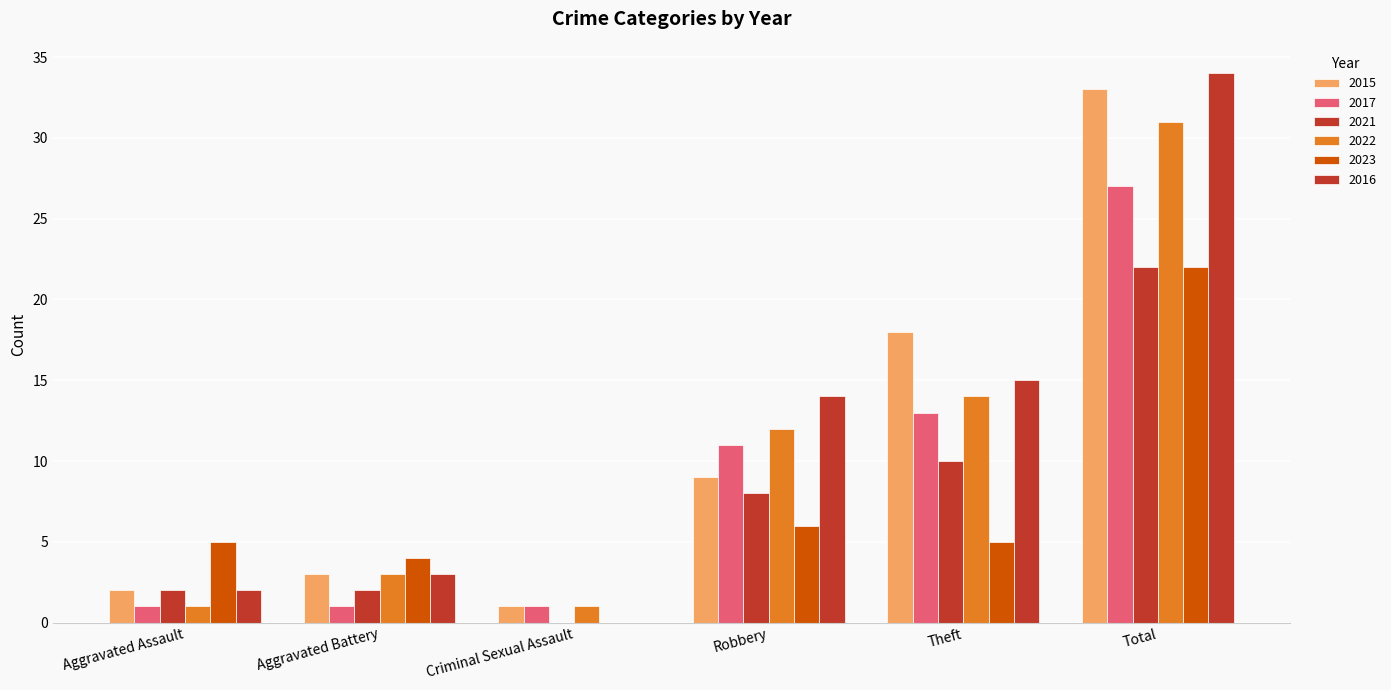

At which label does 2022 first exceed 12?

Theft